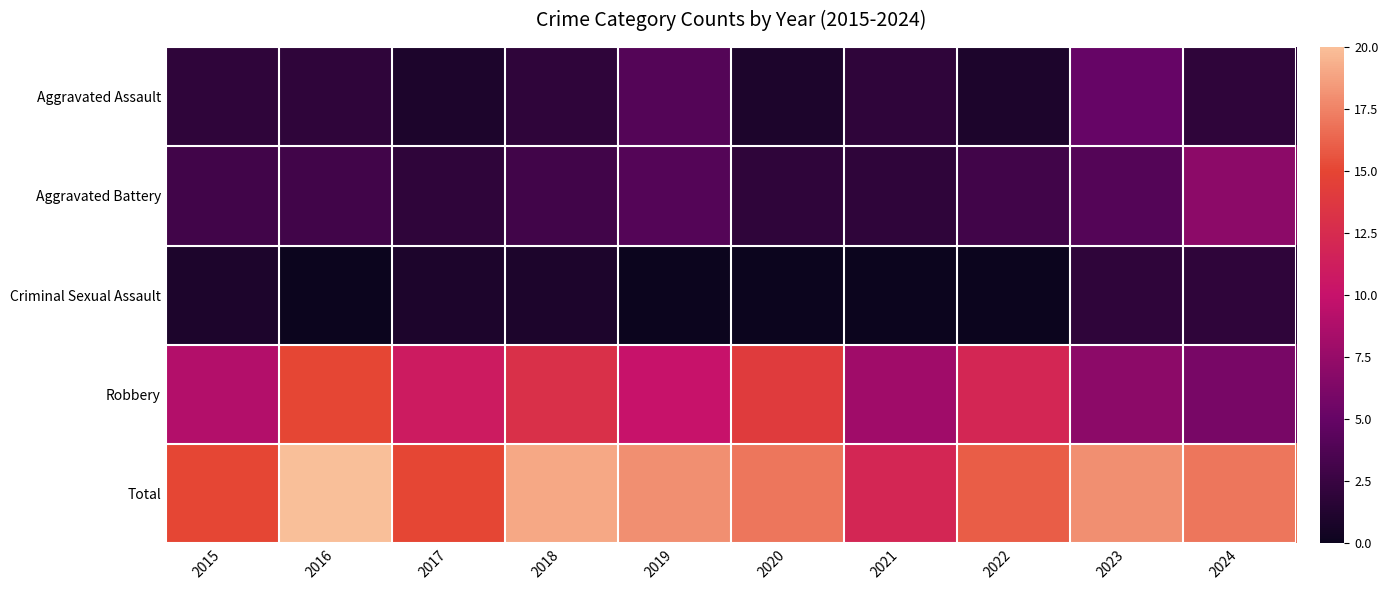

Which has a higher value, 2021 or 2023?

2023